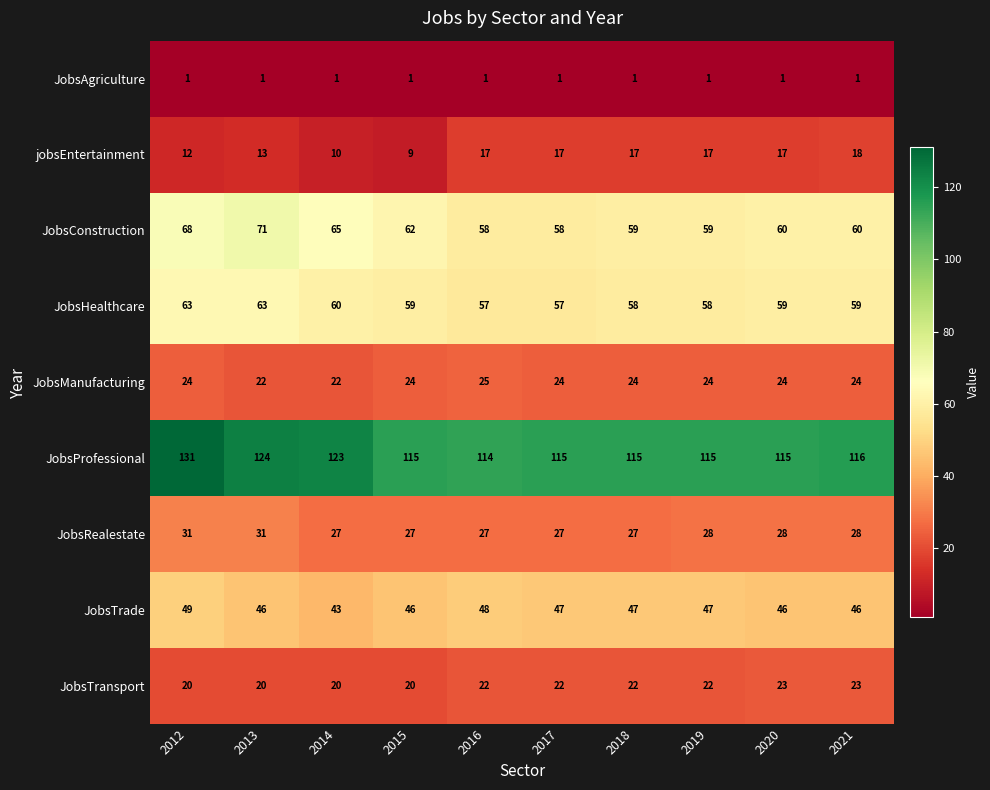

What is the minimum value shown in the chart?

1